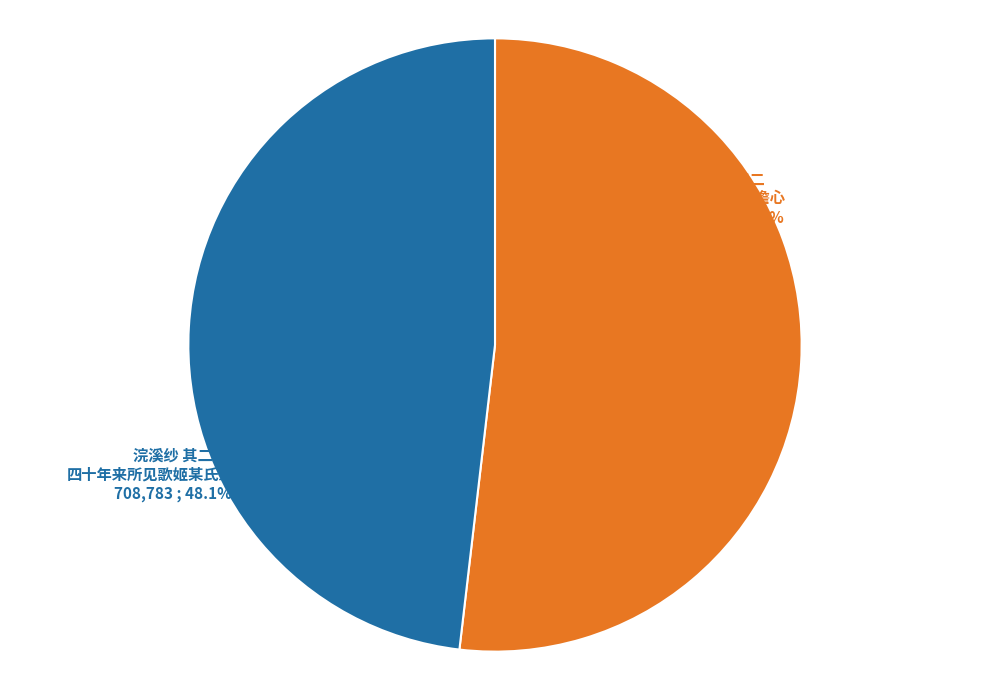

Between 浣溪纱 其二 四十年来所见歌姬某氏最丽赠之 and 桂枝香 其二 四十九自寿次澹心, which is larger?

桂枝香 其二 四十九自寿次澹心